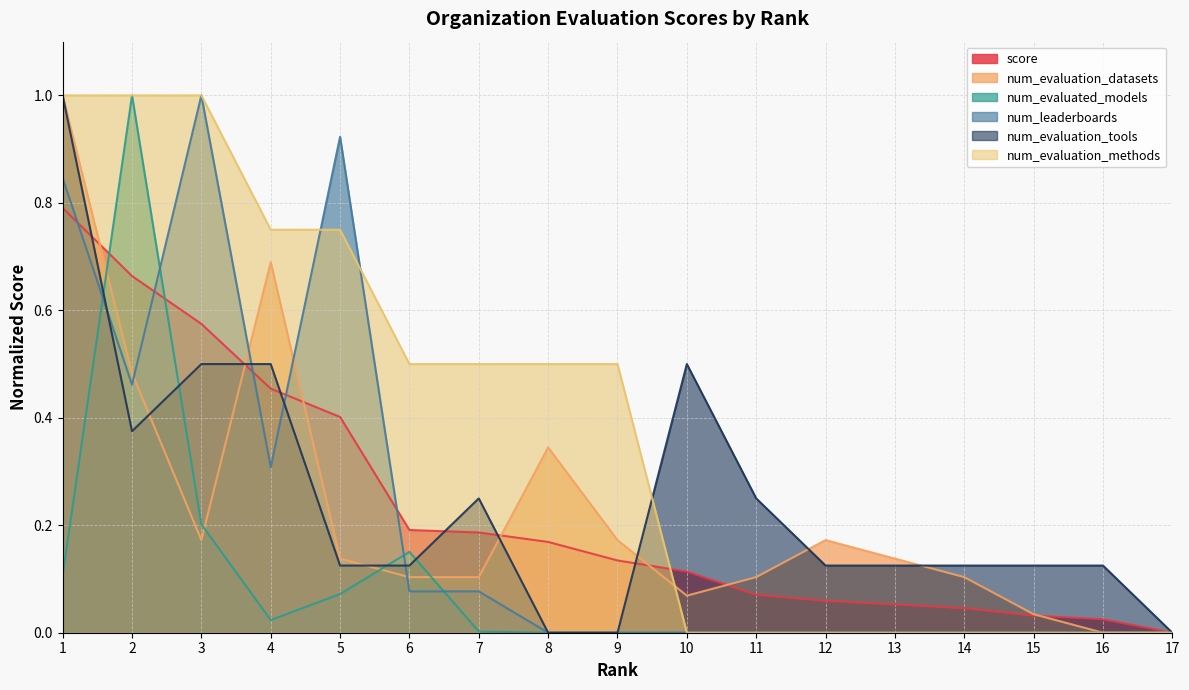

What is the approximate value of num_evaluation_tools at 4?

0.5